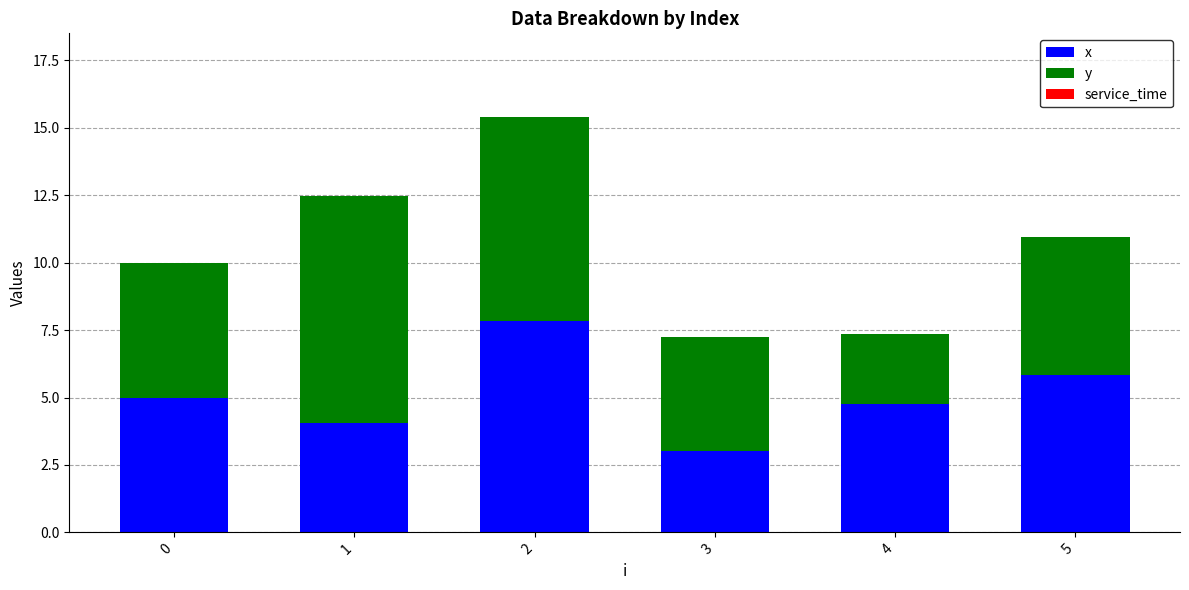

True or false: x has a value of 3.0 at 3.

True